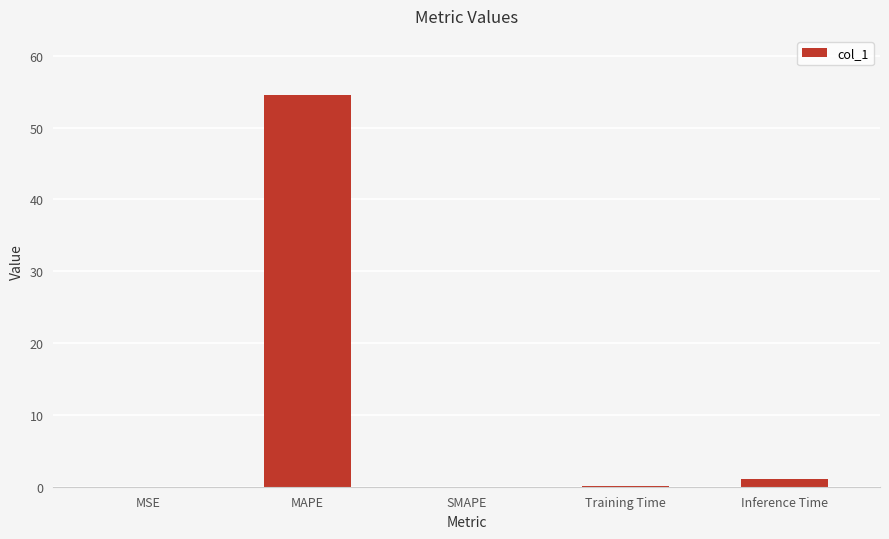

What is the sum of the values at SMAPE and MAPE?

54.6